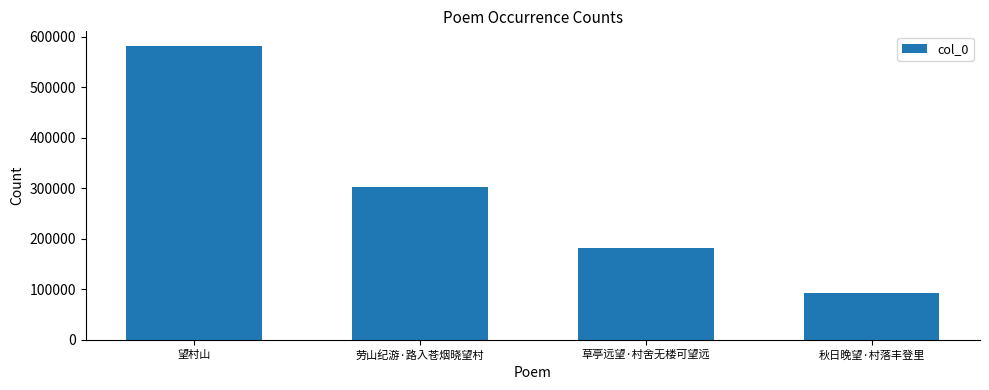

What is the maximum value shown in the chart?

581684